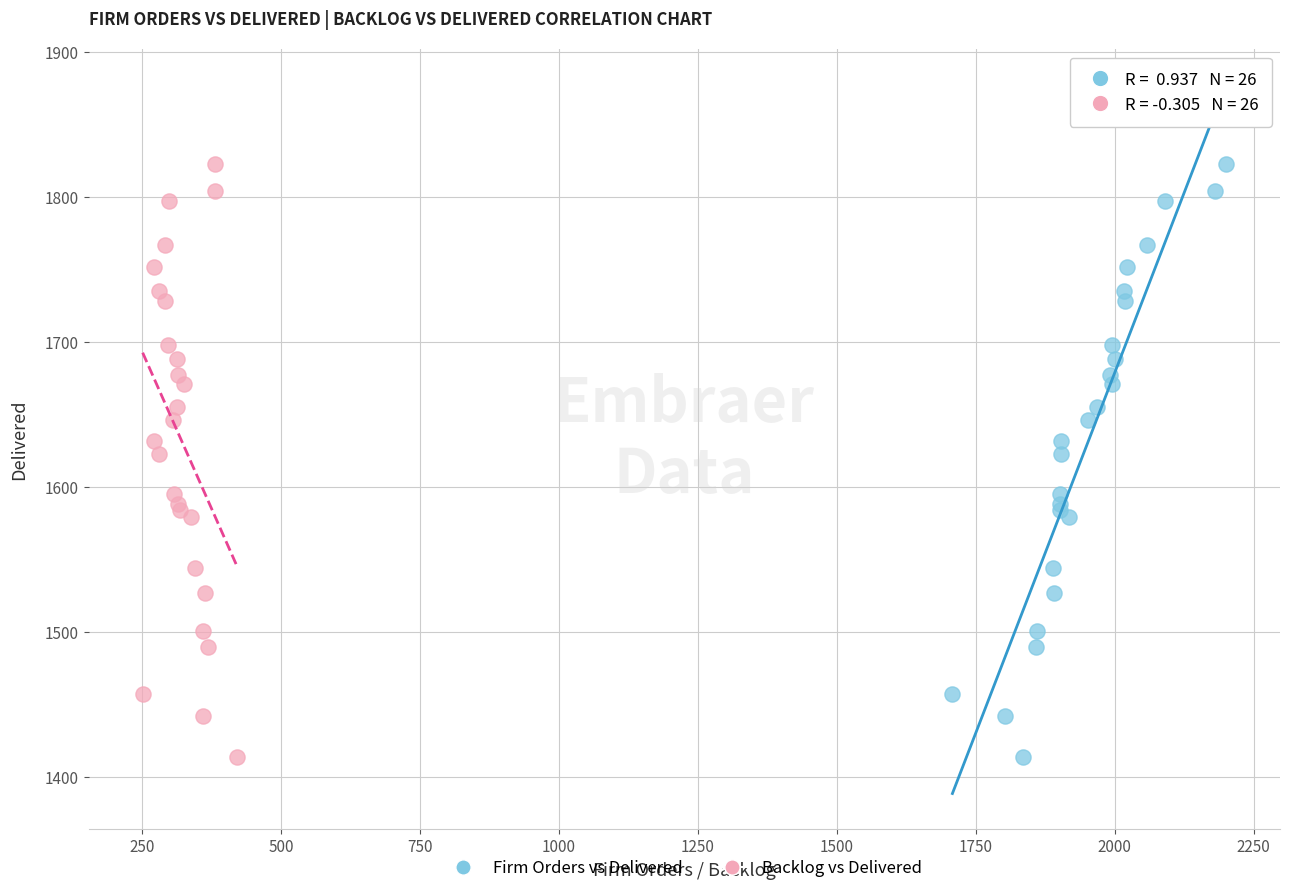

What are all the series names shown in the legend?

Firm Orders vs Delivered, Backlog vs Delivered